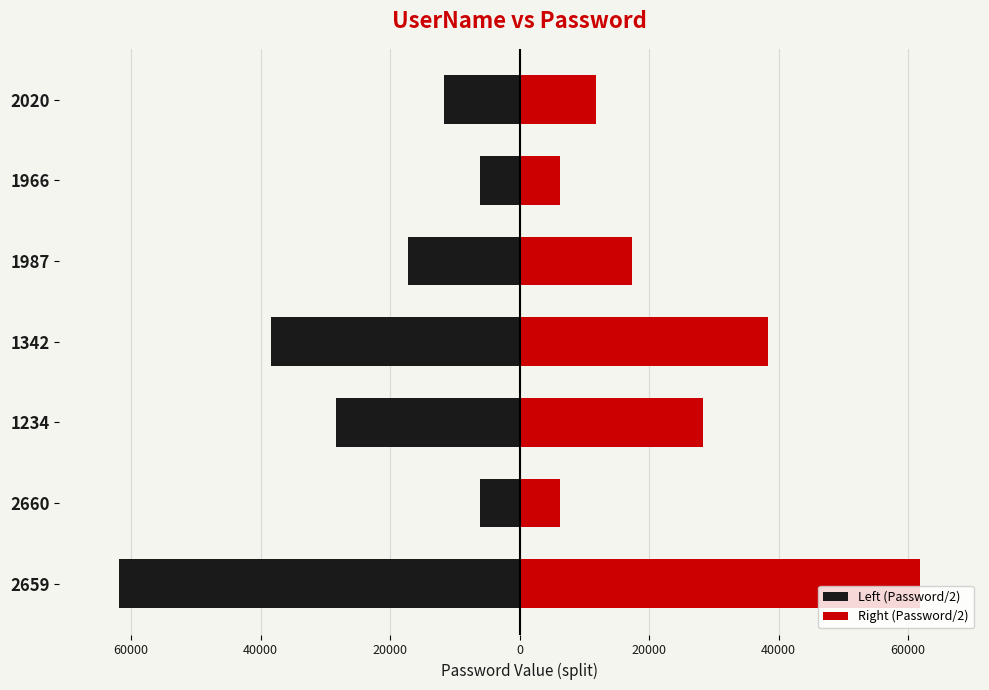

What is the sum of all Right (Password/2) values?

170006.0